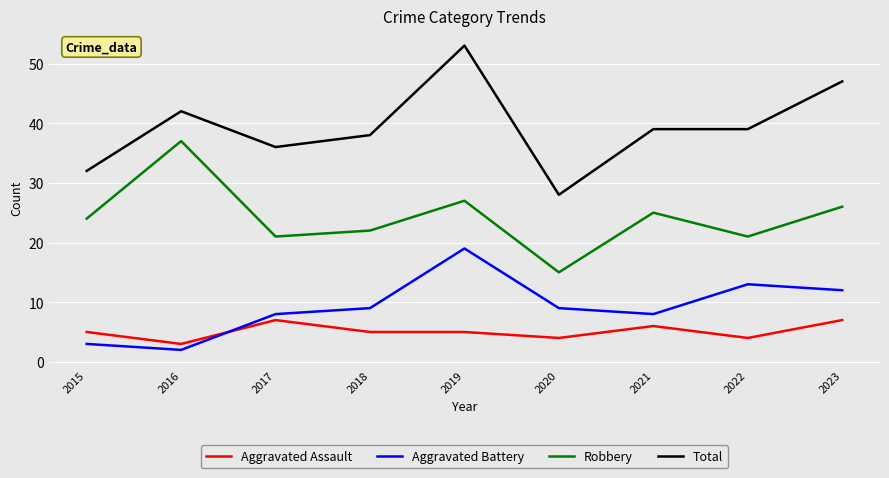

What is the minimum value for Robbery?

15